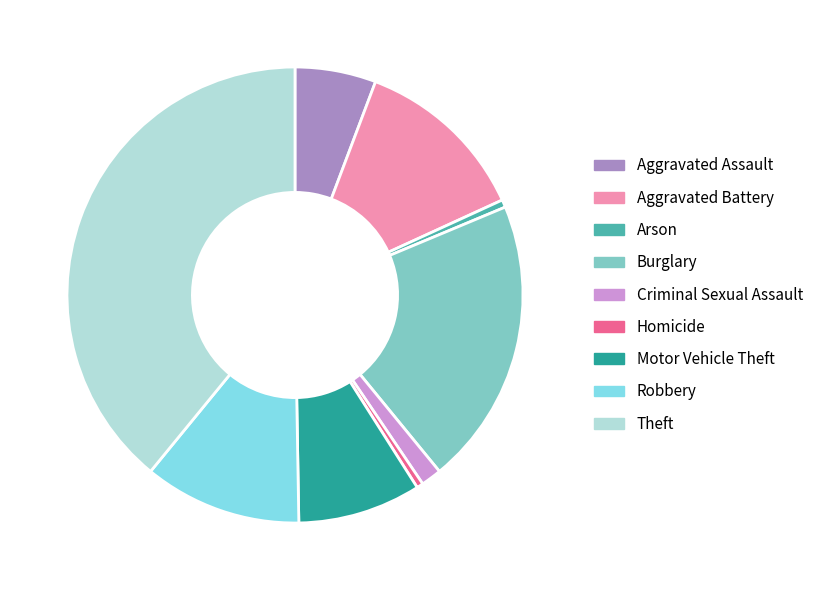

Does any single category account for the majority?

No